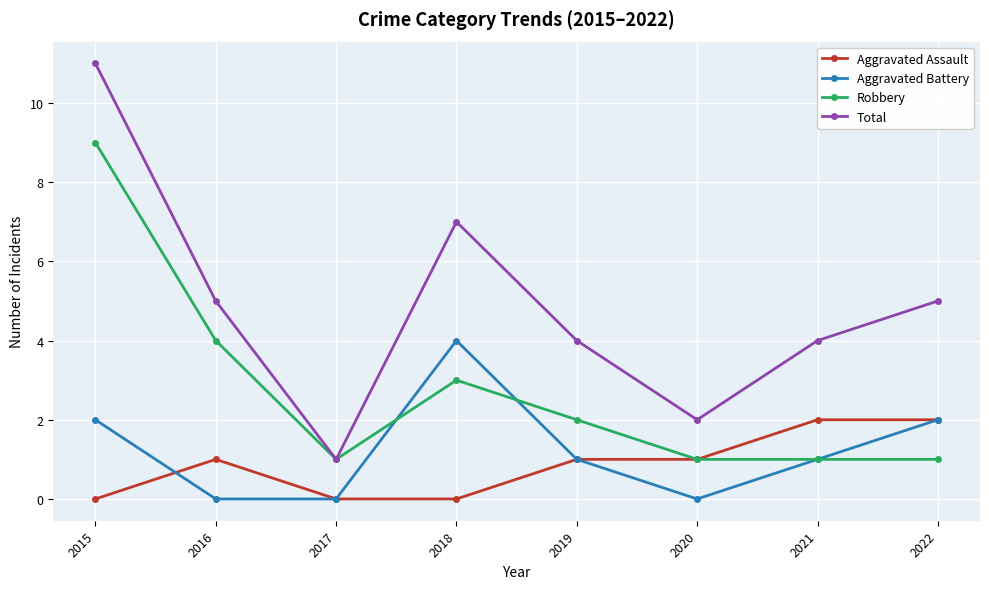

Rank the series by their maximum value, from lowest to highest.

Aggravated Assault, Aggravated Battery, Robbery, Total